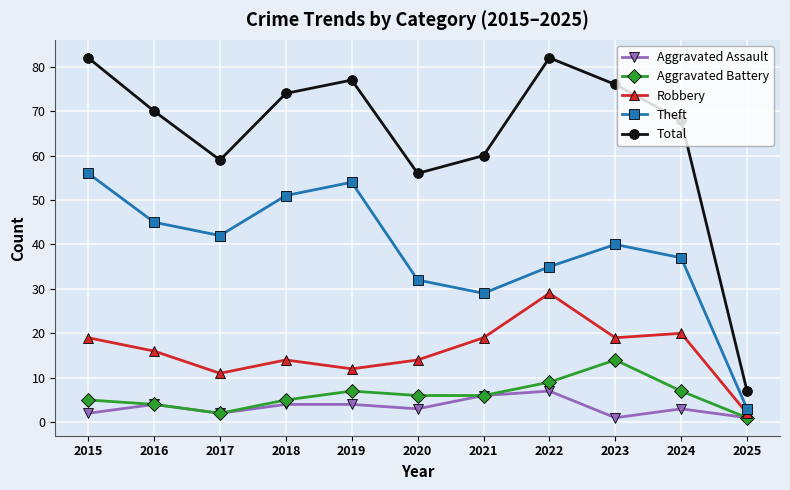

True or false: Aggravated Assault and Total intersect in this chart.

False